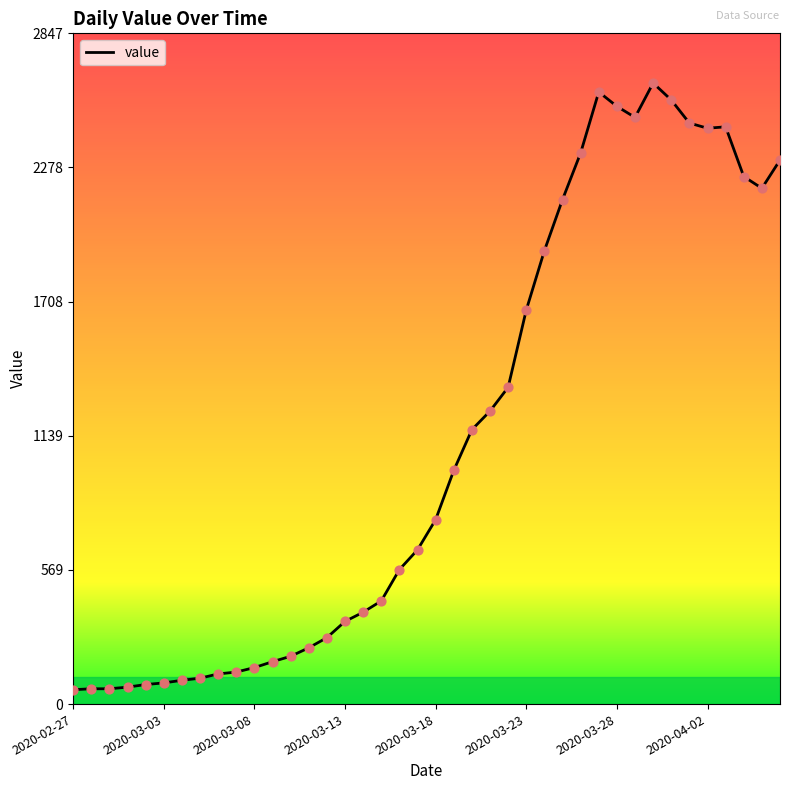

What is the greatest value displayed?

2637